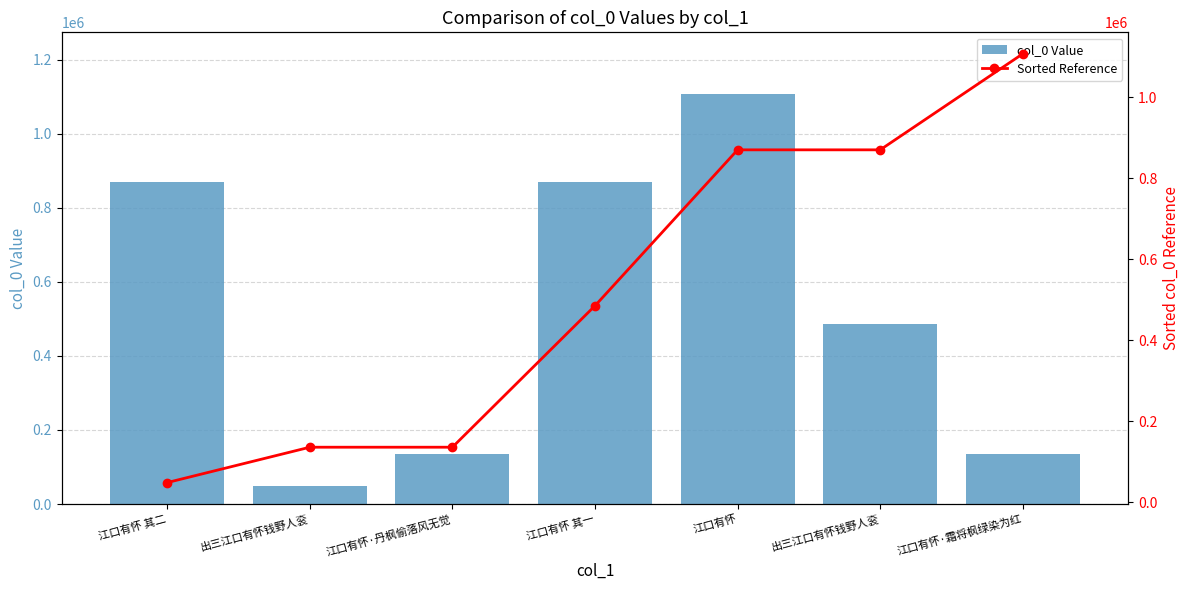

What is the label of the 6th bar from the right?

出三江口有怀钱野人衮